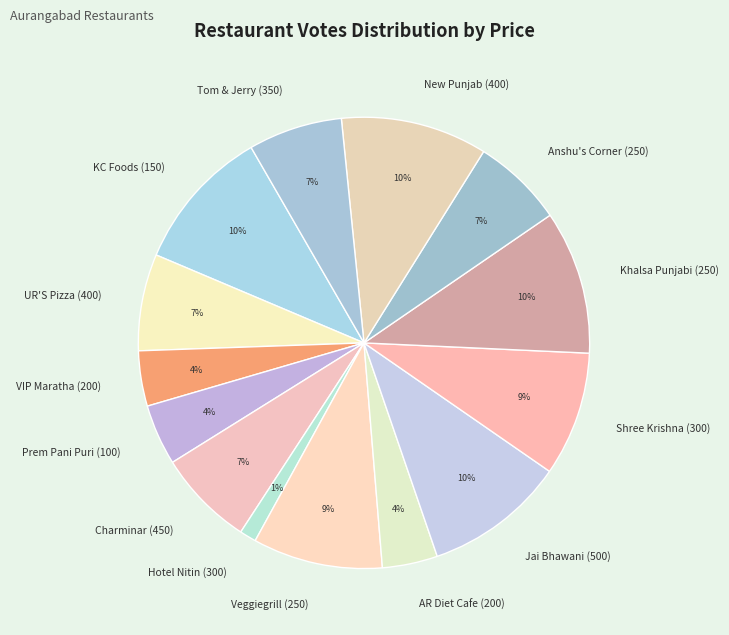

How many slices are in this pie chart?

14